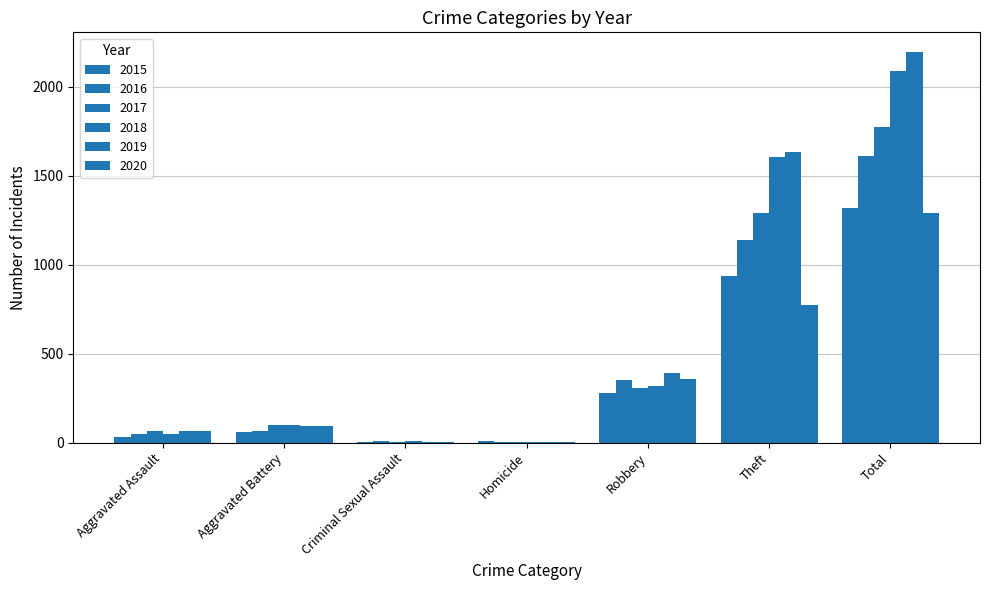

Reading right to left, extract all data points from this chart.

2015: Total=1320	Theft=935	Robbery=280	Homicide=9	Criminal Sexual Assault=3	Aggravated Battery=61	Aggravated Assault=31
2016: Total=1613	Theft=1137	Robbery=351	Homicide=1	Criminal Sexual Assault=7	Aggravated Battery=64	Aggravated Assault=50
2017: Total=1772	Theft=1289	Robbery=308	Homicide=1	Criminal Sexual Assault=5	Aggravated Battery=99	Aggravated Assault=68
2018: Total=2087	Theft=1606	Robbery=320	Homicide=1	Criminal Sexual Assault=7	Aggravated Battery=100	Aggravated Assault=51
2019: Total=2197	Theft=1636	Robbery=394	Homicide=1	Criminal Sexual Assault=4	Aggravated Battery=95	Aggravated Assault=65
2020: Total=1293	Theft=772	Robbery=357	Homicide=2	Criminal Sexual Assault=1	Aggravated Battery=93	Aggravated Assault=65